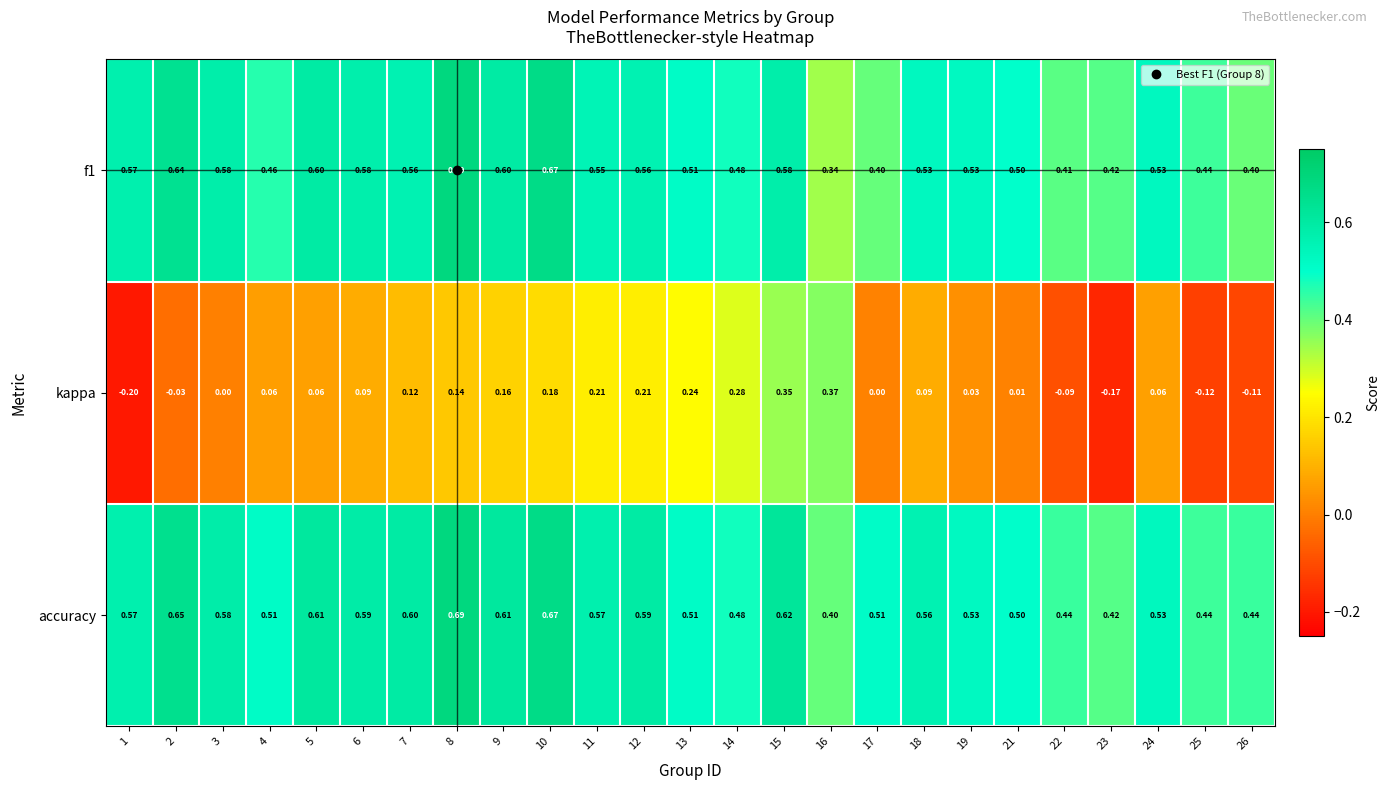

What is the total value across all series at 5?

1.3